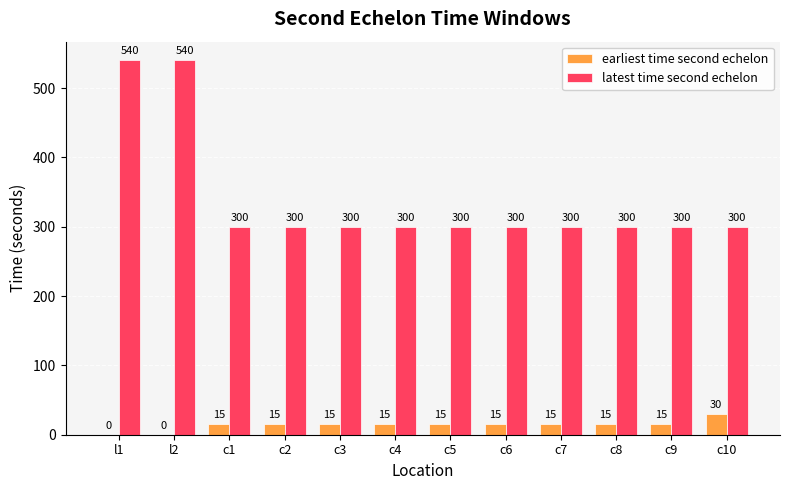

What value does the earliest time second echelon series have at c7?

15